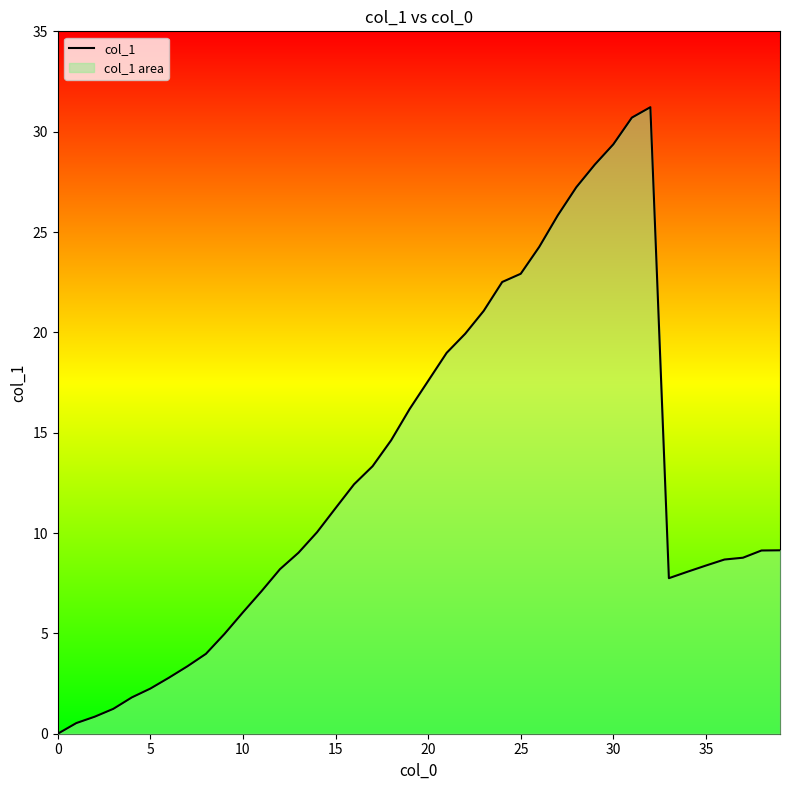

What is the label of the 12th point from the left?

11